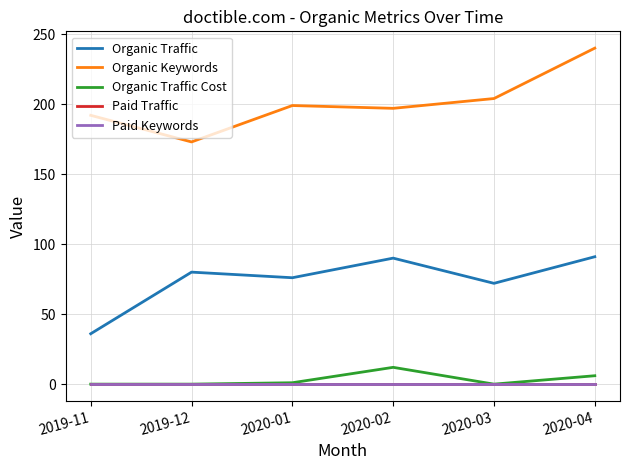

True or false: Paid Keywords and Organic Traffic cross at least once.

False